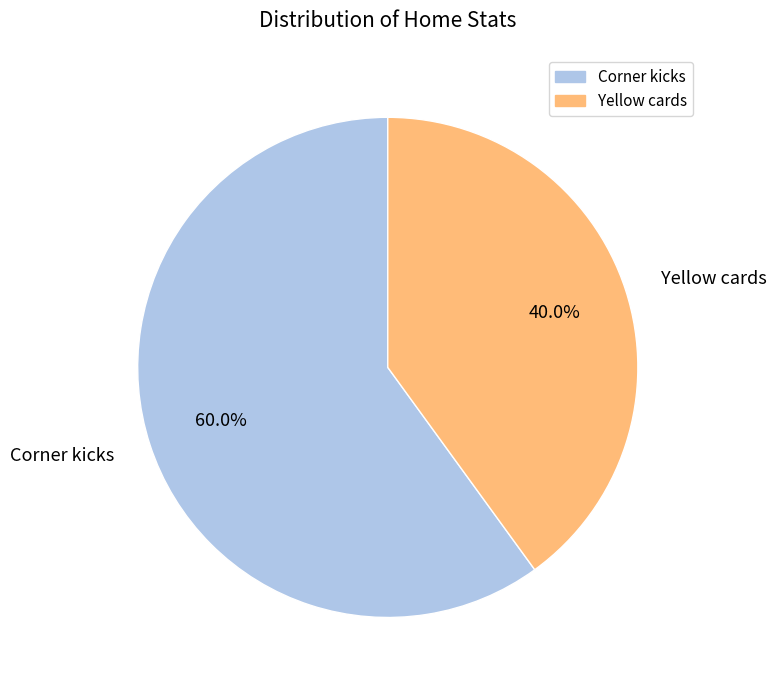

Does any single category account for the majority?

Yes